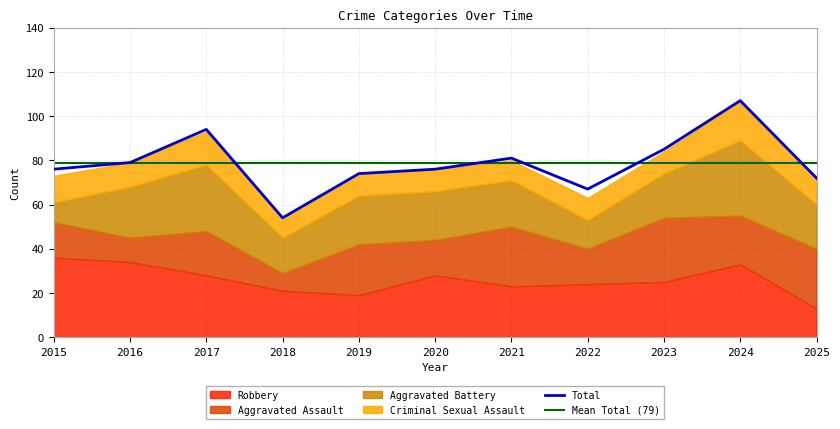

What is the sum of the Robbery values at 2015 and 2018?

57